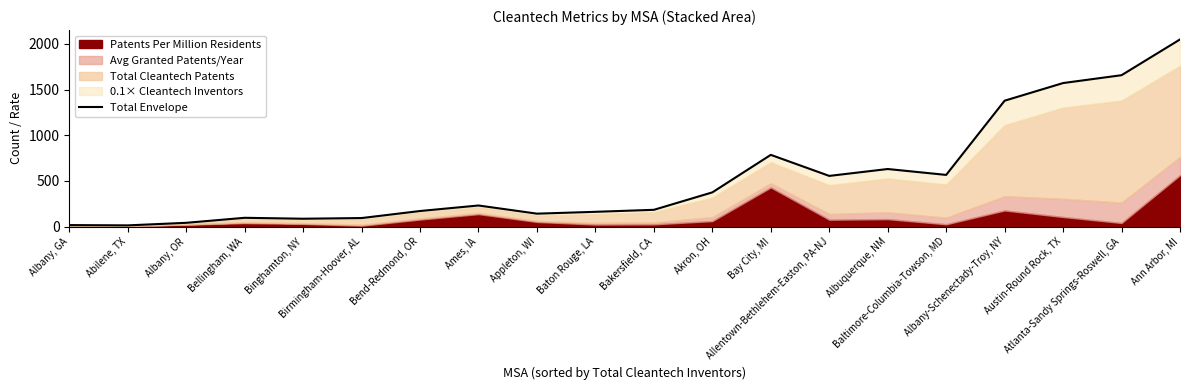

List the labels in order of value, largest first.

Ann Arbor, MI, Atlanta-Sandy Springs-Roswell, GA, Austin-Round Rock, TX, Albany-Schenectady-Troy, NY, Bay City, MI, Albuquerque, NM, Baltimore-Columbia-Towson, MD, Allentown-Bethlehem-Easton, PA-NJ, Akron, OH, Ames, IA, Bakersfield, CA, Bend-Redmond, OR, Baton Rouge, LA, Appleton, WI, Bellingham, WA, Birmingham-Hoover, AL, Binghamton, NY, Albany, OR, Albany, GA, Abilene, TX